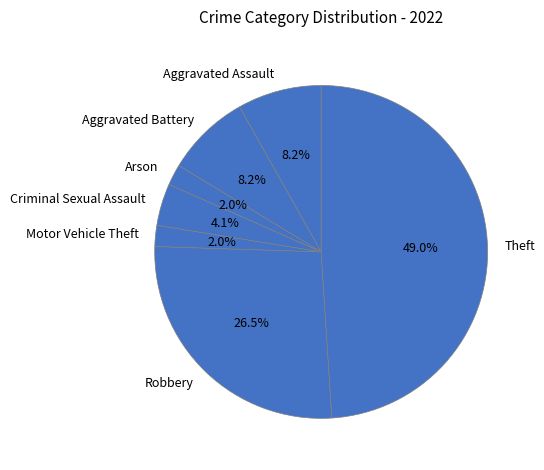

Does any single category account for the majority?

No